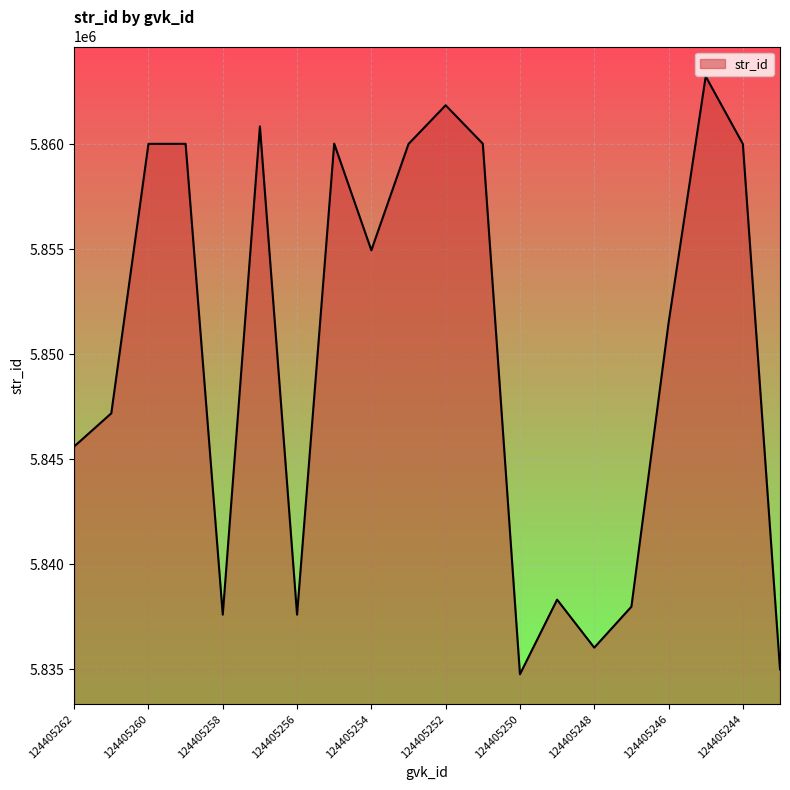

What is the difference between the maximum and minimum values?

28477